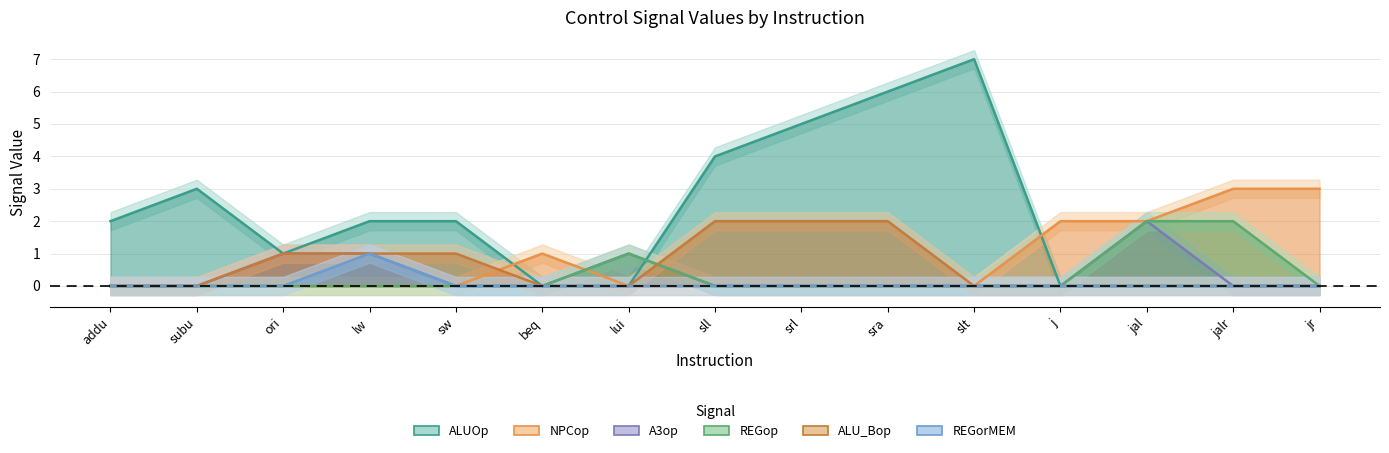

Reading left to right, list all the values displayed in this chart.

ALUOp: addu=2	subu=3	ori=1	lw=2	sw=2	beq=0	lui=0	sll=4	srl=5	sra=6	slt=7	j=0	jal=0	jalr=0	jr=0
NPCop: addu=0	subu=0	ori=0	lw=0	sw=0	beq=1	lui=0	sll=0	srl=0	sra=0	slt=0	j=2	jal=2	jalr=3	jr=3
A3op: addu=0	subu=0	ori=1	lw=1	sw=0	beq=0	lui=1	sll=0	srl=0	sra=0	slt=0	j=0	jal=2	jalr=0	jr=0
REGop: addu=0	subu=0	ori=0	lw=0	sw=0	beq=0	lui=1	sll=0	srl=0	sra=0	slt=0	j=0	jal=2	jalr=2	jr=0
ALU_Bop: addu=0	subu=0	ori=1	lw=1	sw=1	beq=0	lui=0	sll=2	srl=2	sra=2	slt=0	j=0	jal=0	jalr=0	jr=0
REGorMEM: addu=0	subu=0	ori=0	lw=1	sw=0	beq=0	lui=0	sll=0	srl=0	sra=0	slt=0	j=0	jal=0	jalr=0	jr=0